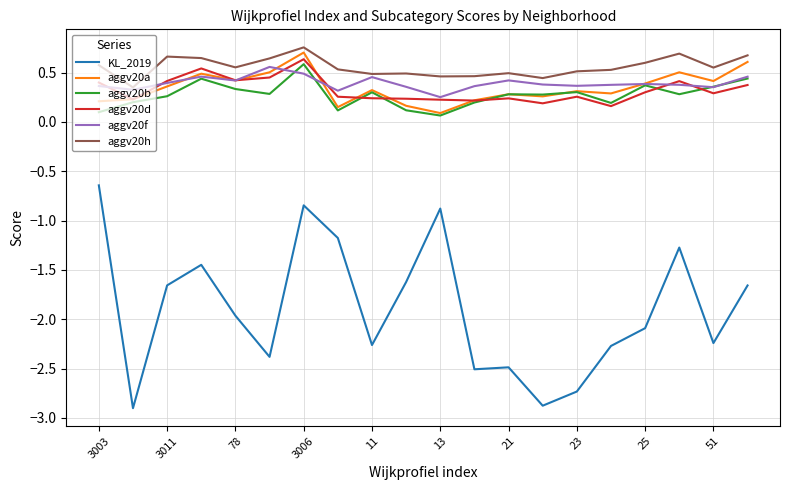

Which series has the largest total across all categories?

aggv20h